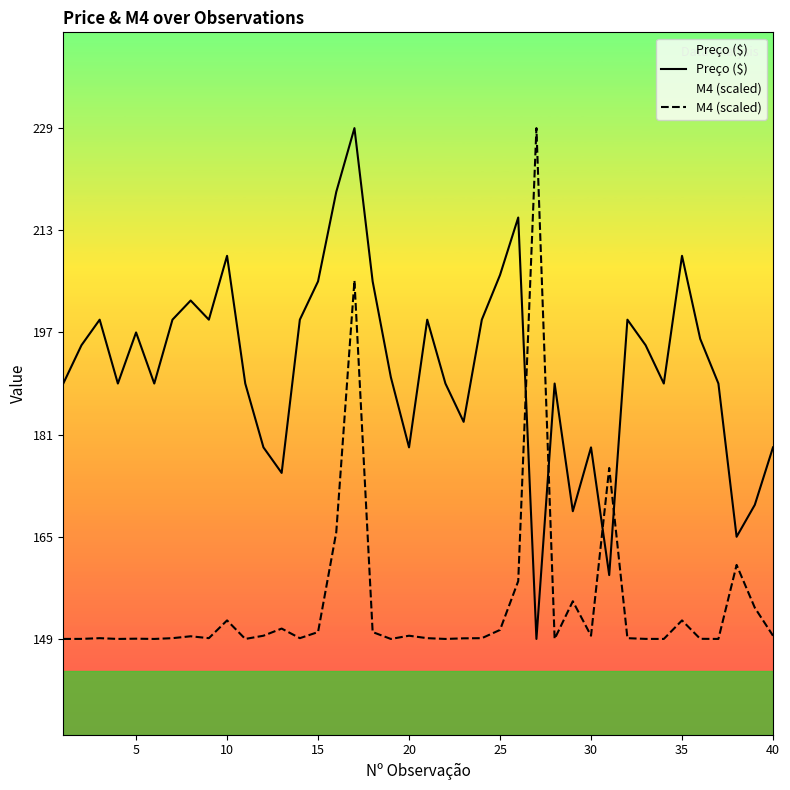

How many intersections are there between M4 (scaled) and Preço ($)?

4